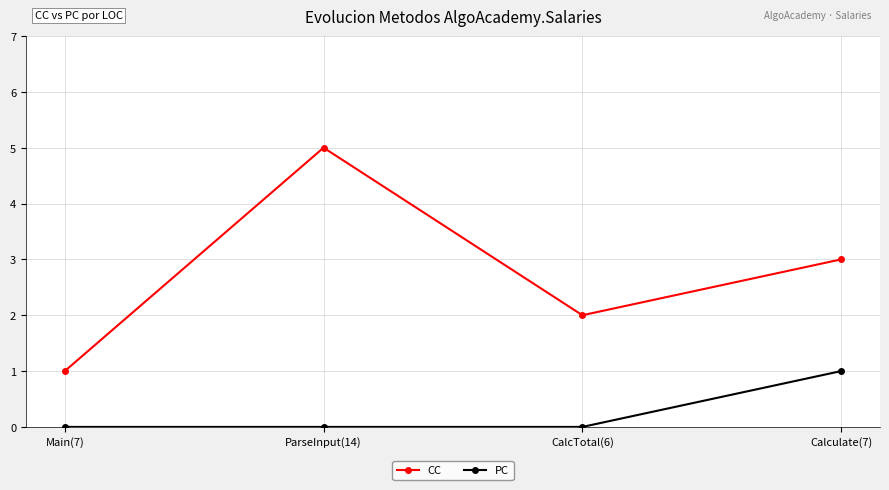

True or false: CC has more than 0 interior local peaks.

True